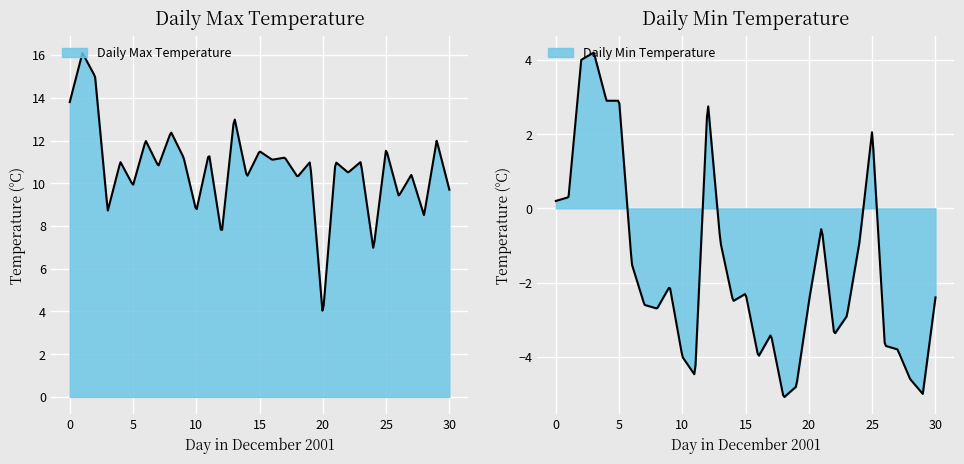

What is the value of the temp-max_C point at the 28th from the left?

10.4